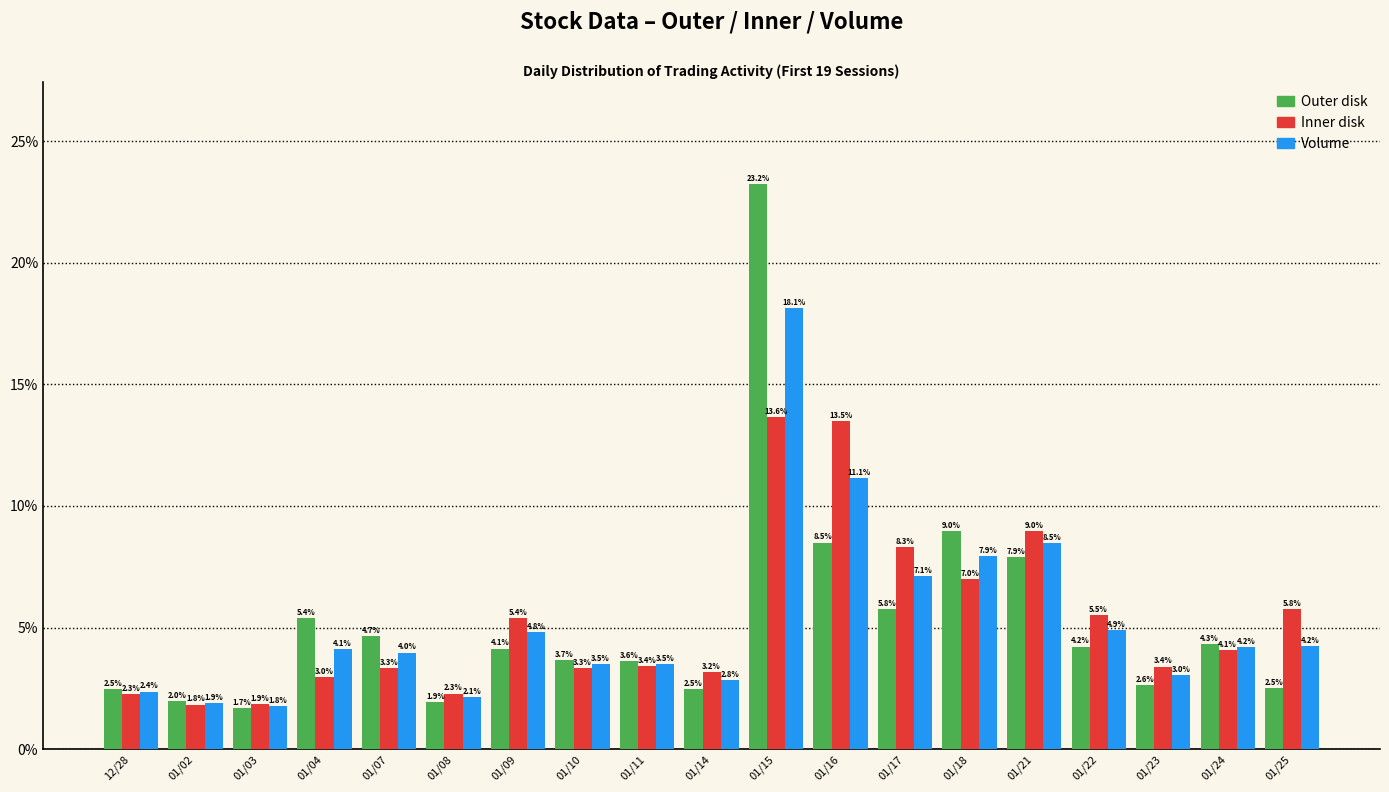

How many bars are there in total?

57